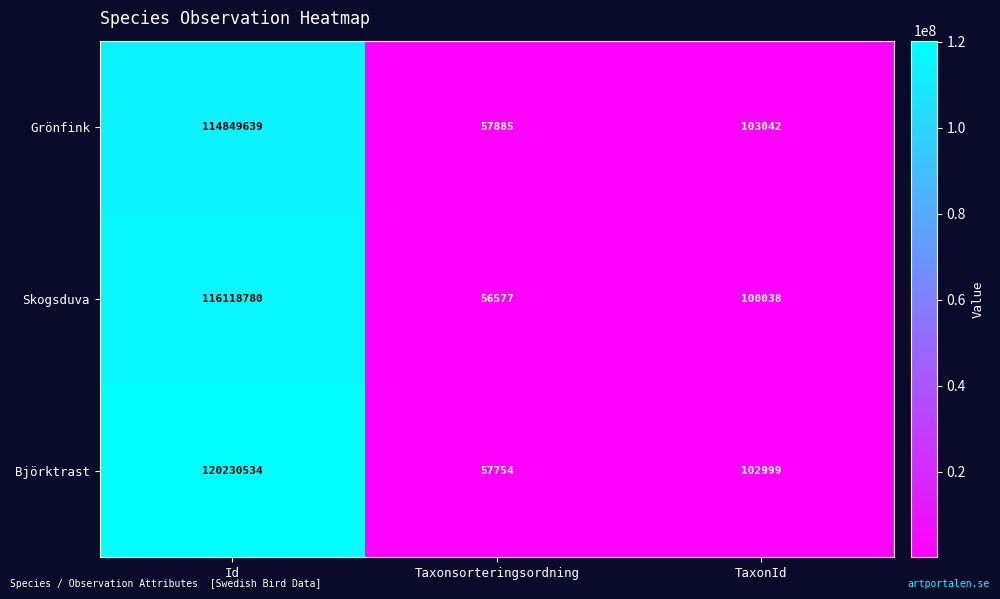

Which category has the lowest value in the Björktrast series?

Taxonsorteringsordning